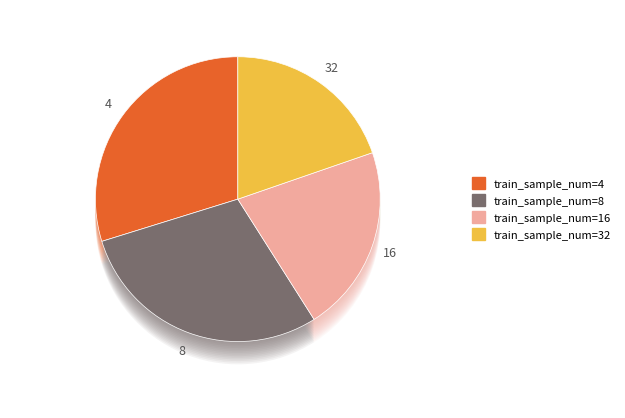

Combined, do 4 and 16 account for over 50%?

Yes